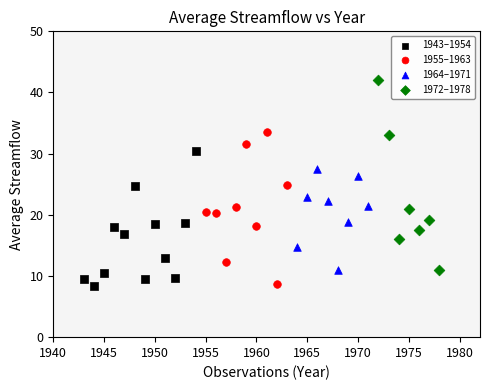

Which series has the widest spread of Y values?

1972–1978